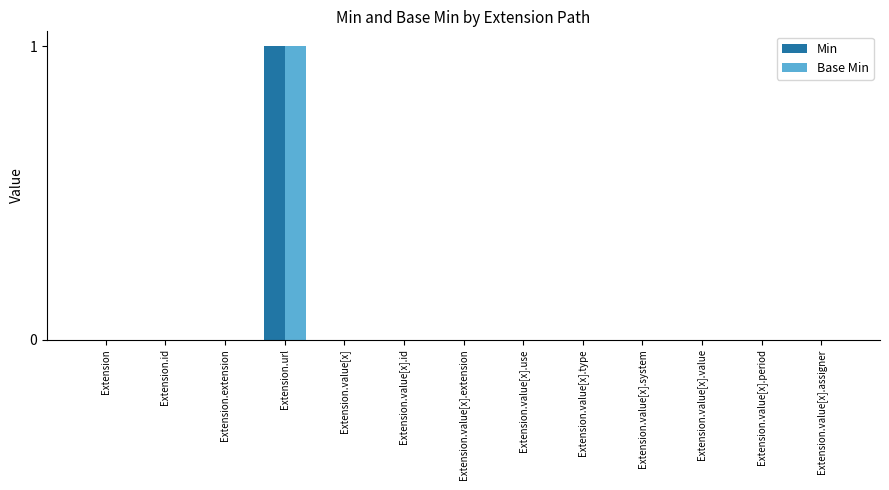

How many groups of bars are there?

13